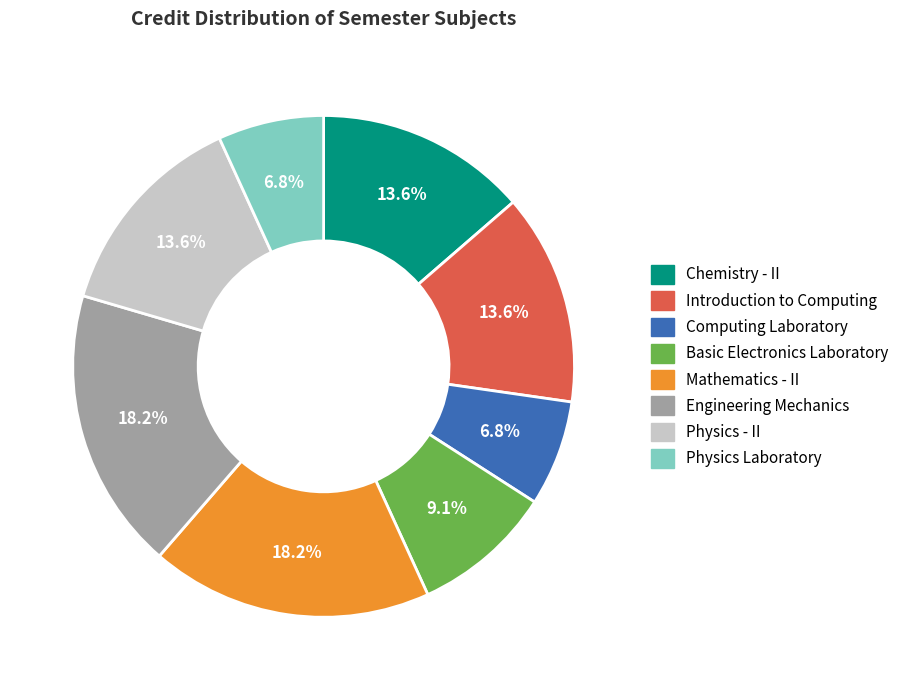

Does Engineering Mechanics account for over 50% of the chart?

No